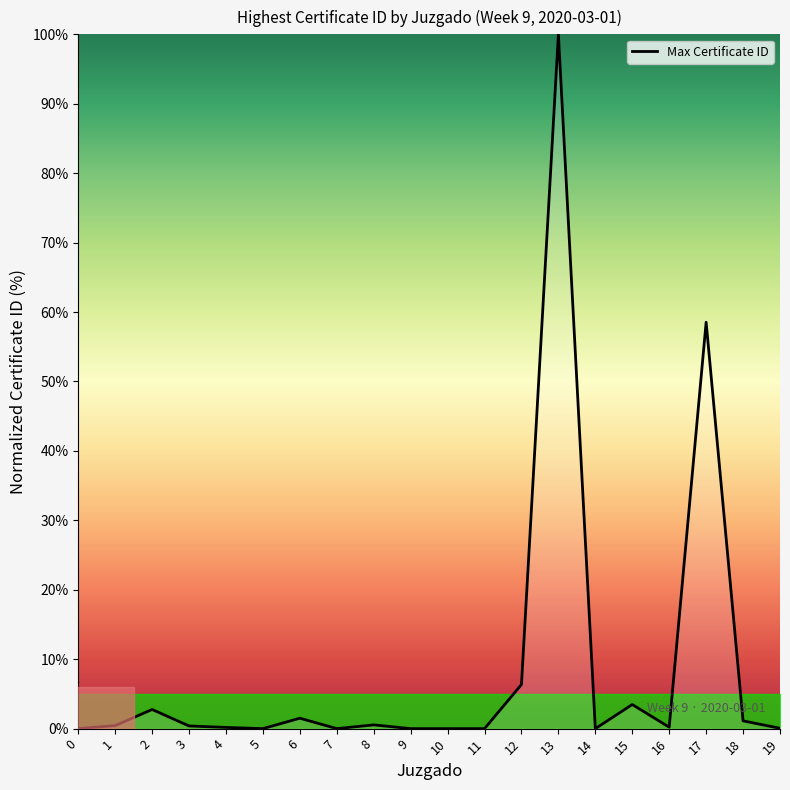

True or false: the data shows 0.2 at 4.

True